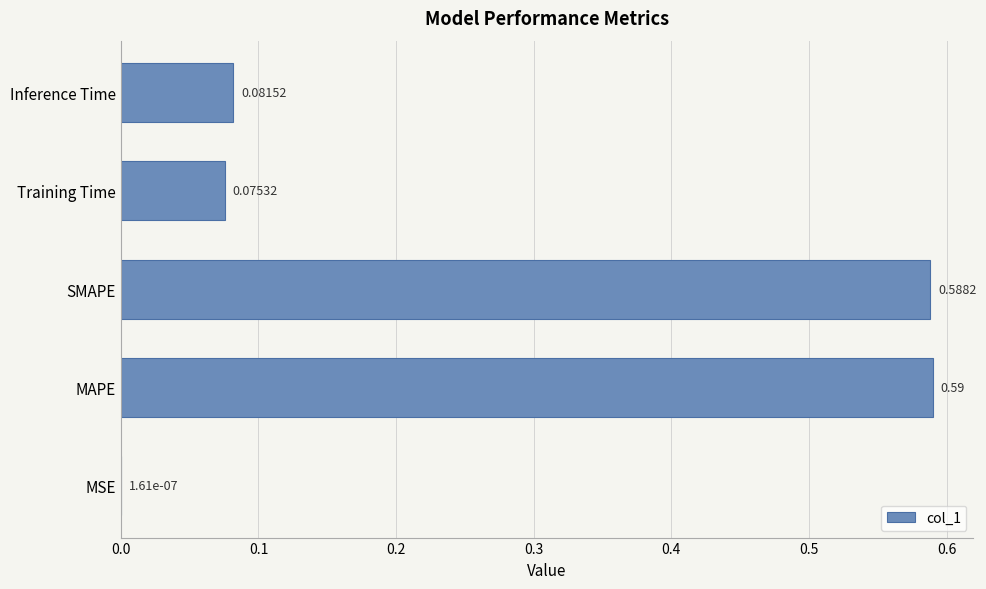

What is the change in value from MSE to Training Time?

+0.1